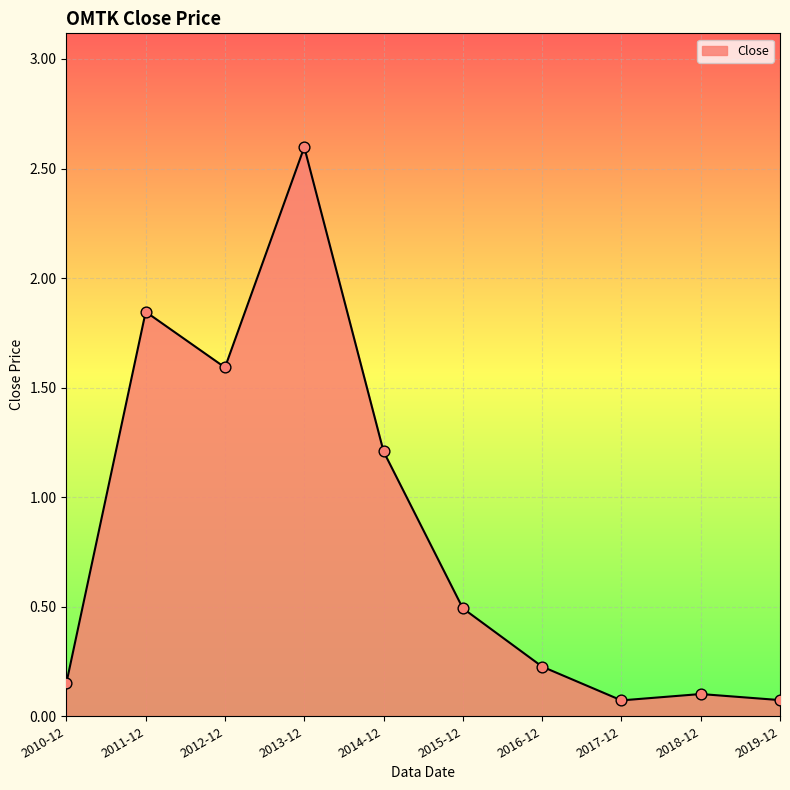

Between 2011-12 and 2013-12, which is larger?

2013-12